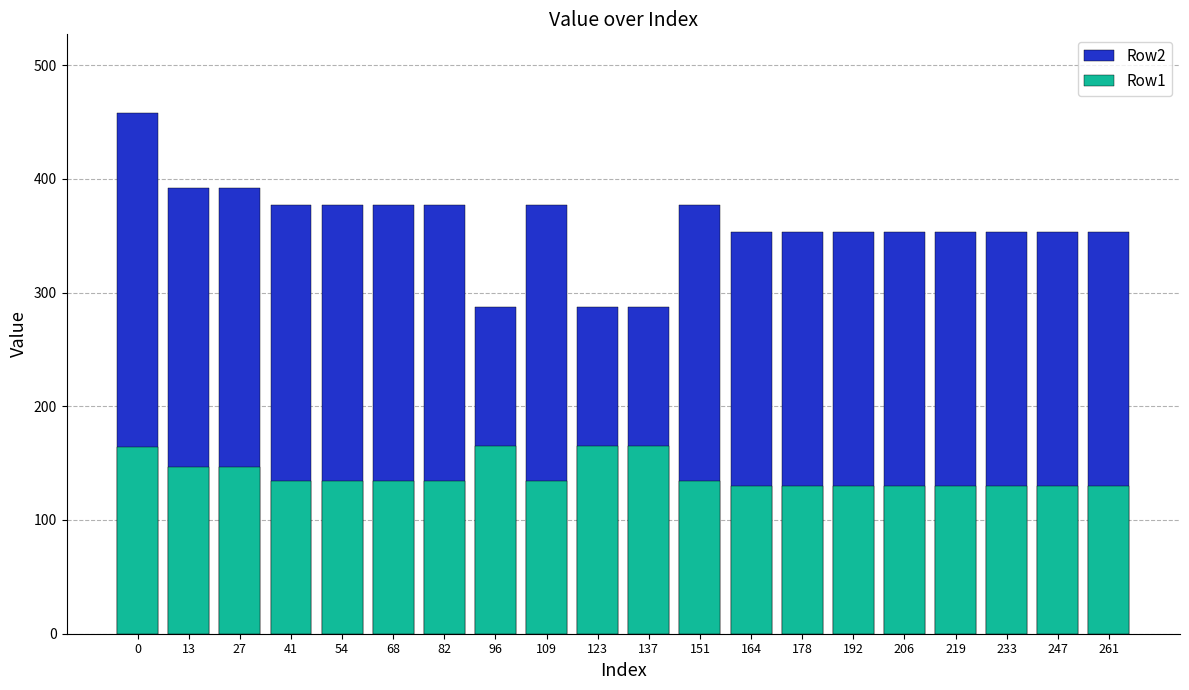

How many values in the Row2 series exceed 352?

17